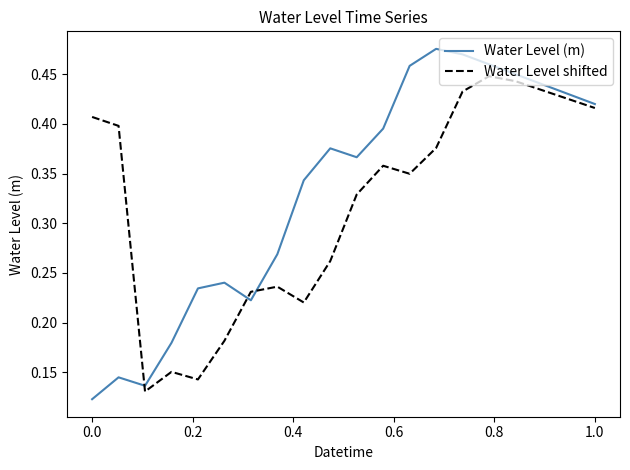

True or false: Water Level shifted and Water Level (m) intersect in this chart.

True